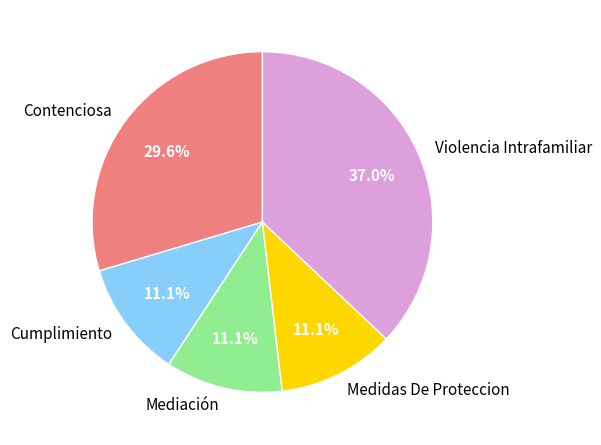

Is it true that Cumplimiento is 11% of the pie?

True